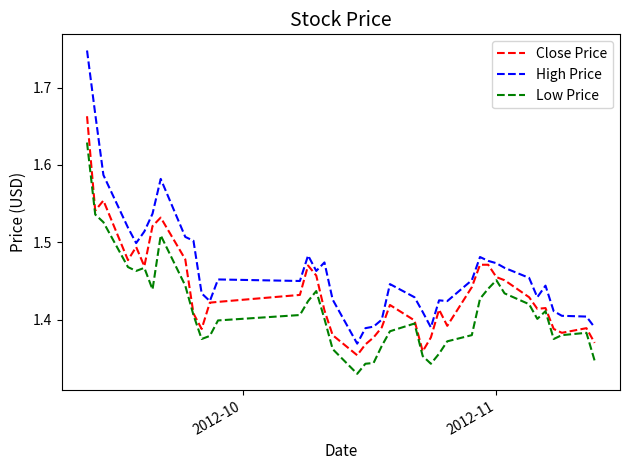

Count the Close Price values in the range 1 to 2.

40